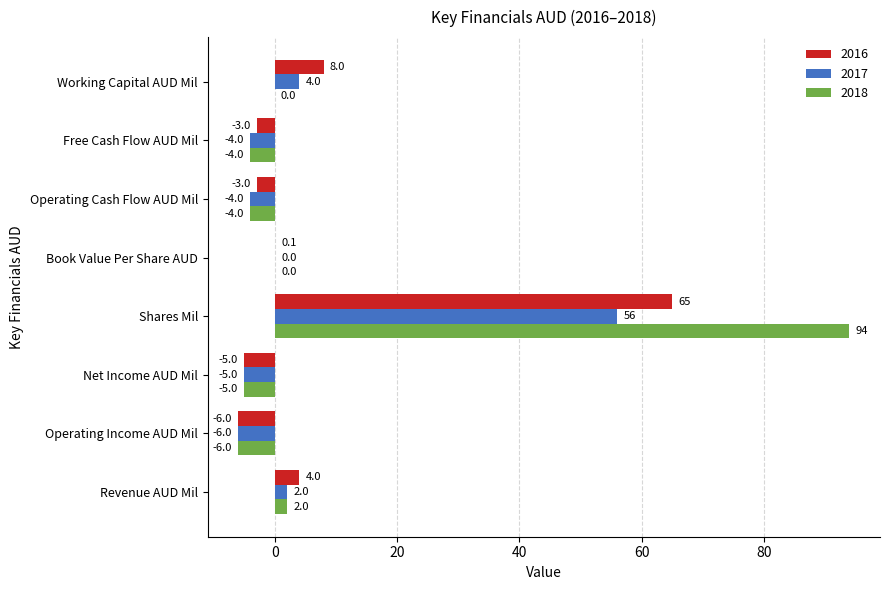

Read the 2016 value at Book Value Per Share AUD.

0.1